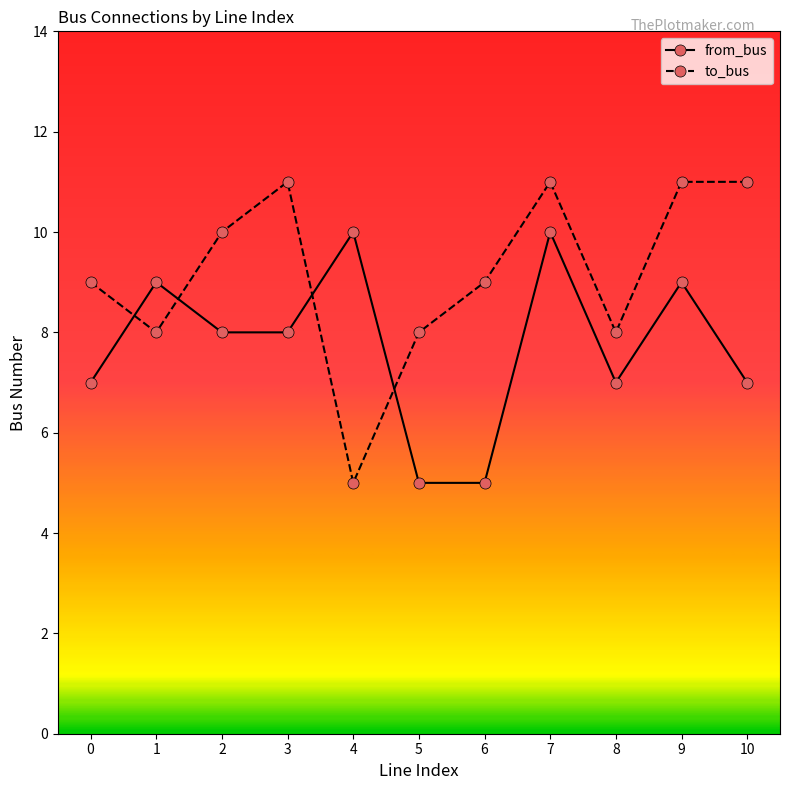

In to_bus, how many points are lower than both neighbors (excluding endpoints)?

3